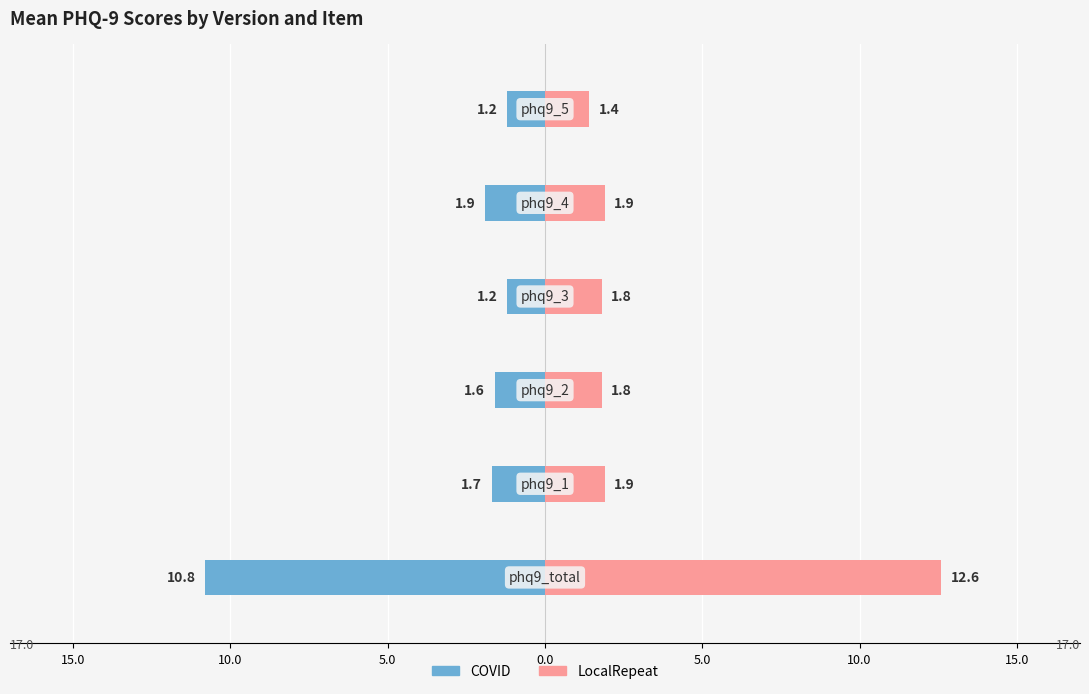

What is the value of the COVID bar at the 1st from the left?

-10.8